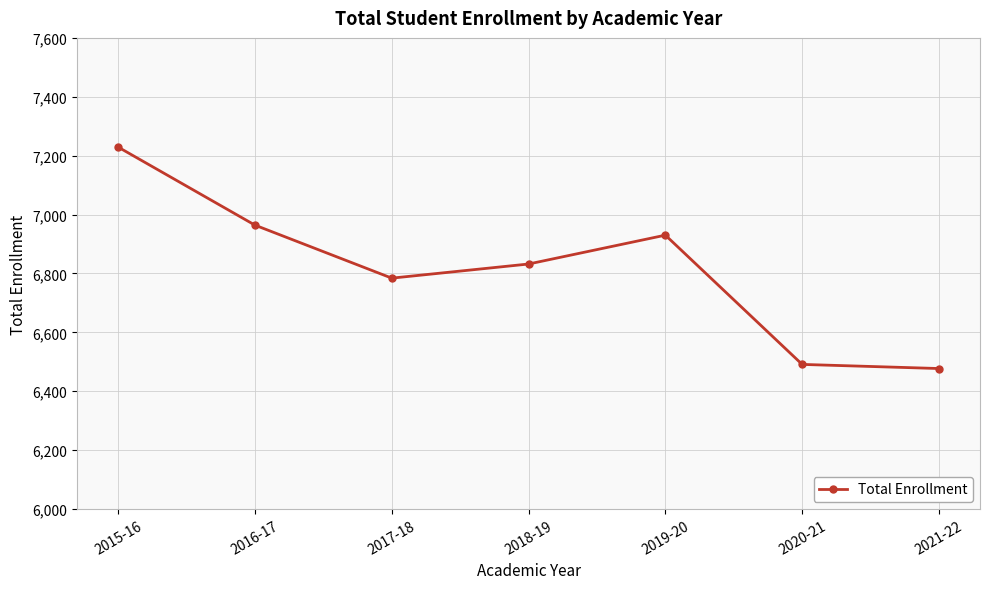

What is the difference between the maximum and minimum values?

752